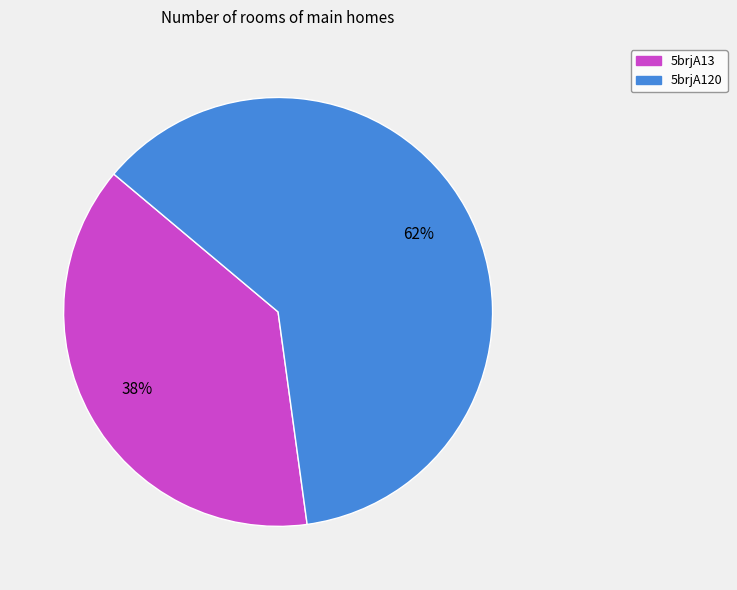

What is the largest slice in the pie chart?

5brjA120